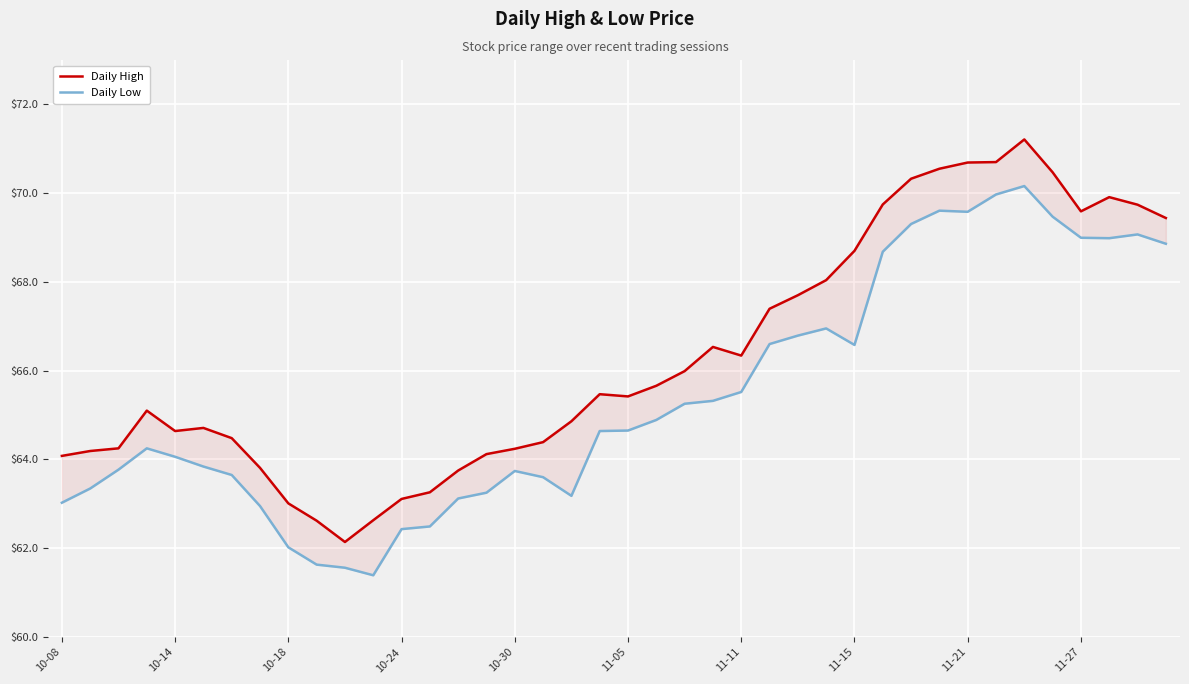

Reading right to left, extract all data points from this chart.

Daily High: 69.4	69.7	69.9	69.6	70.5	71.2	70.7	70.7	70.5	70.3	69.7	68.7	68.0	67.7	67.4	66.3	66.5	66.0	65.7	65.4	65.5	64.9	64.4	64.2	64.1	63.8	63.3	63.1	62.6	62.1	62.6	63.0	63.8	64.5	64.7	64.6	65.1	64.2	64.2	64.1
Daily Low: 68.9	69.1	69.0	69.0	69.5	70.2	70.0	69.6	69.6	69.3	68.7	66.6	67.0	66.8	66.6	65.5	65.3	65.3	64.9	64.7	64.6	63.2	63.6	63.7	63.3	63.1	62.5	62.4	61.4	61.6	61.6	62.0	63.0	63.6	63.8	64.1	64.2	63.8	63.3	63.0